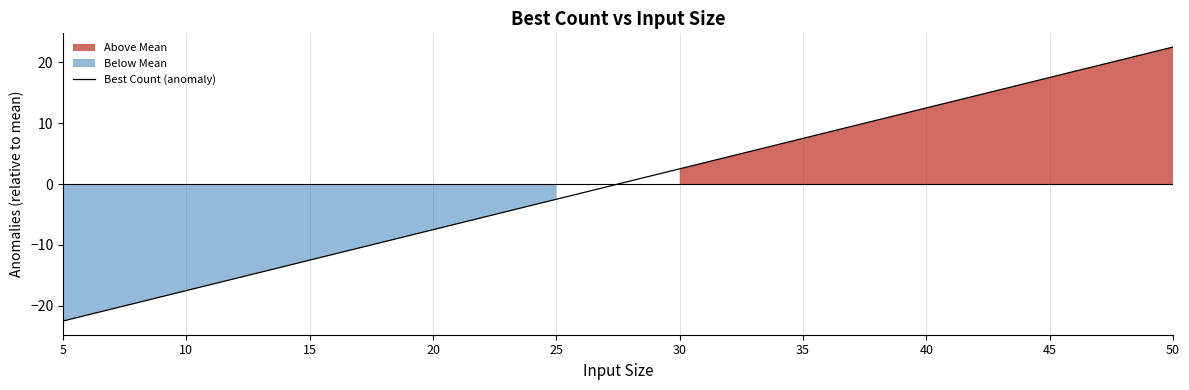

How many lines are shown in the chart?

1